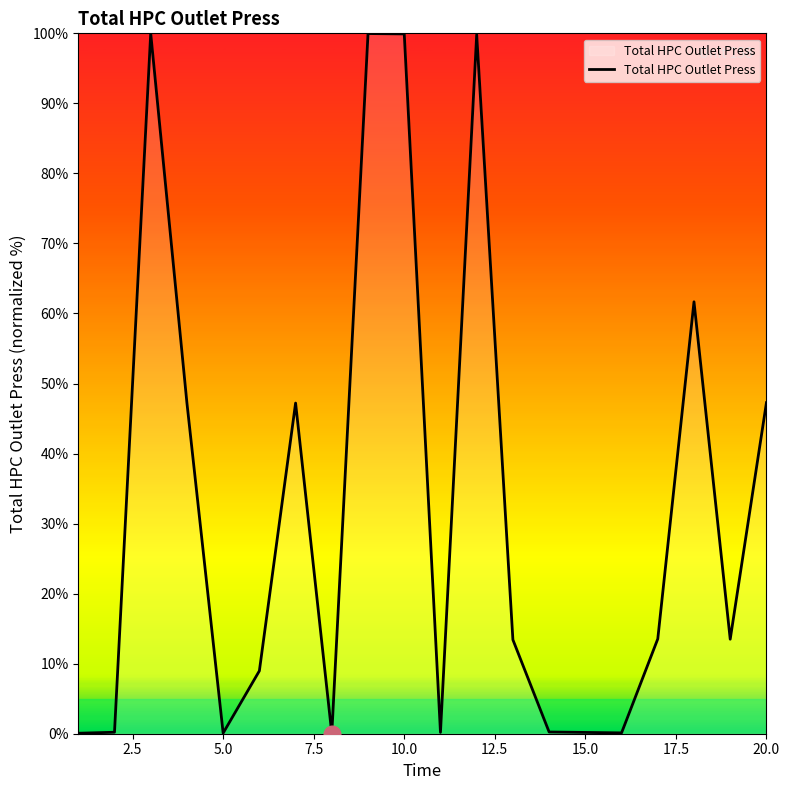

How many categories are shown in the chart?

20